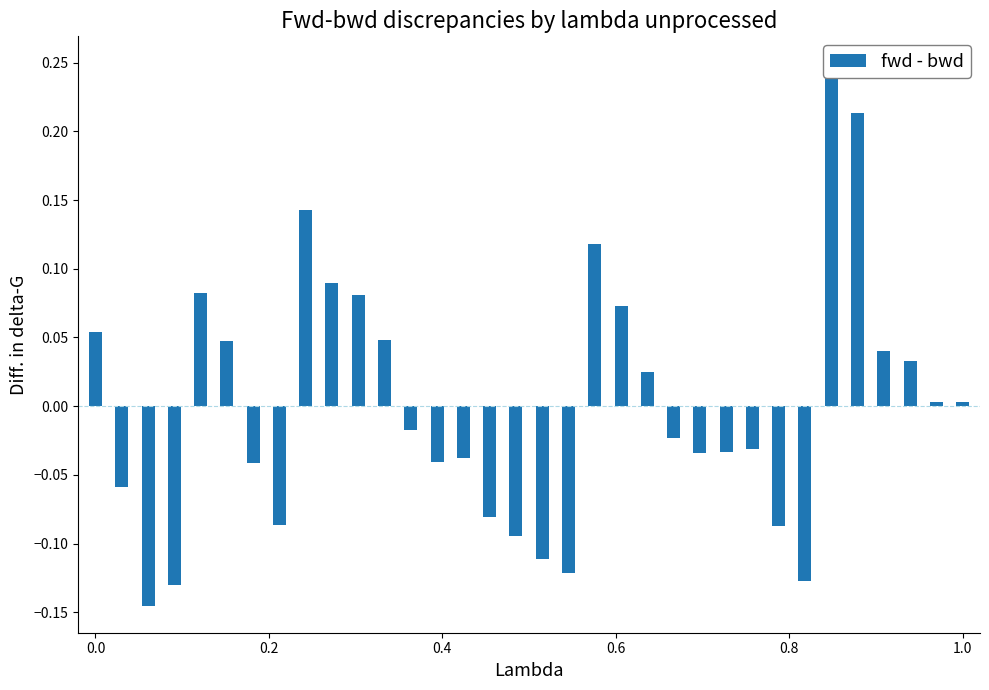

Reading right to left, list all the values displayed in this chart.

0.0	0.0	0.0	0.0	0.2	0.2	-0.1	-0.1	-0.0	-0.0	-0.0	-0.0	0.0	0.1	0.1	-0.1	-0.1	-0.1	-0.1	-0.0	-0.0	-0.0	0.0	0.1	0.1	0.1	-0.1	-0.0	0.0	0.1	-0.1	-0.1	-0.1	0.1